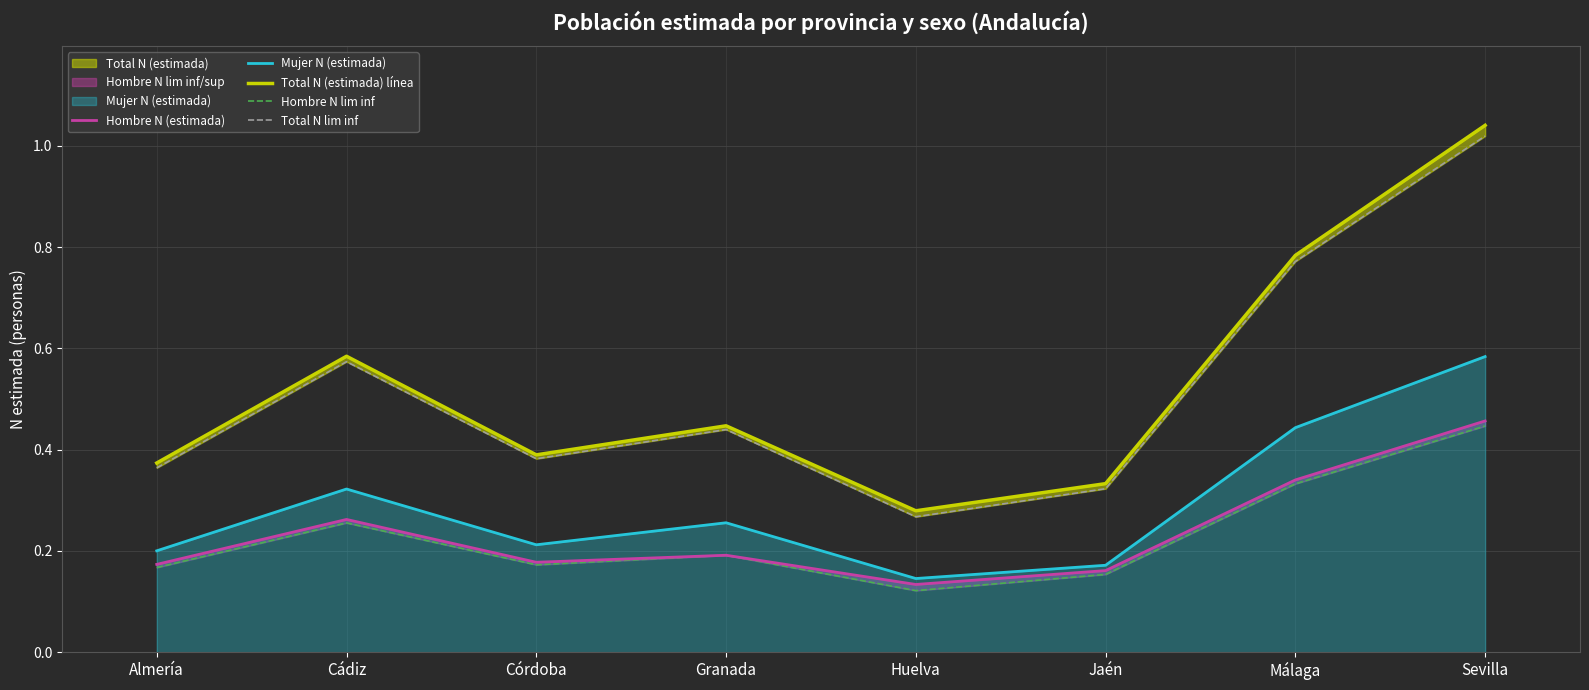

True or false: Hombre N lim inf and Total N lim inf intersect in this chart.

False